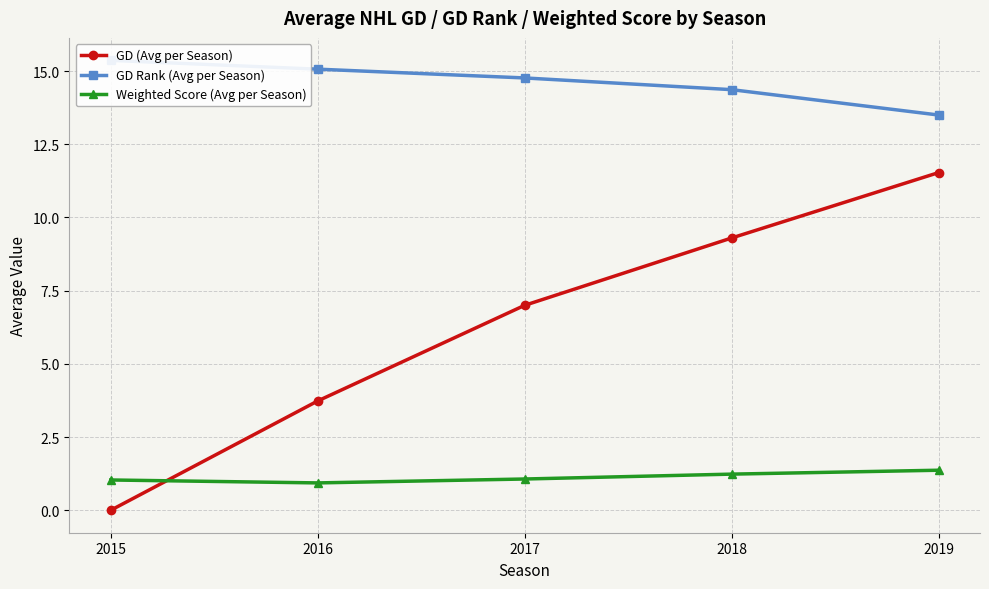

How many data points in Weighted Score (Avg per Season) are less than 1?

1